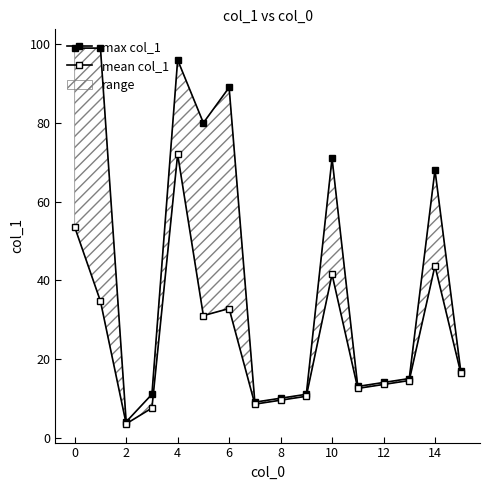

What is the lowest value of the max col_1 series?

4.0